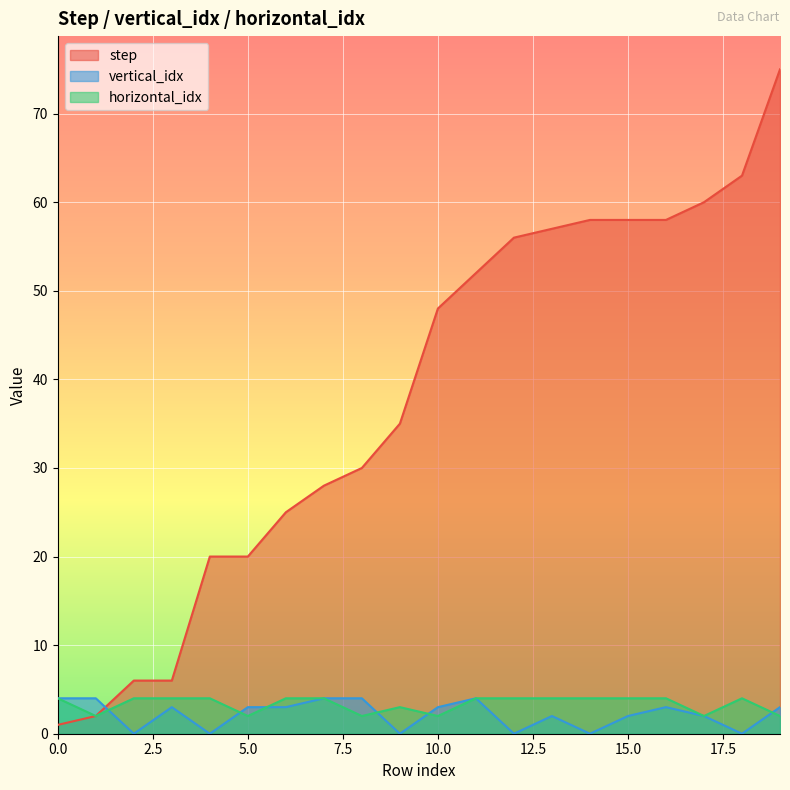

Which series has the largest total across all categories?

step